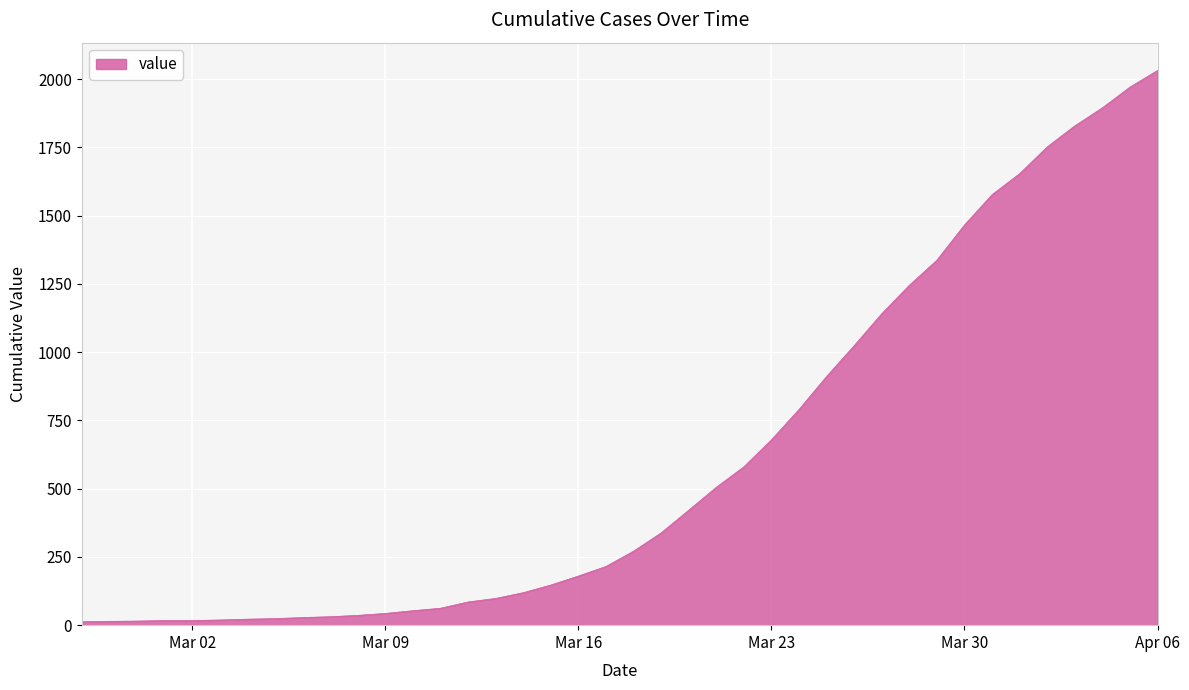

What is the smallest value displayed?

13